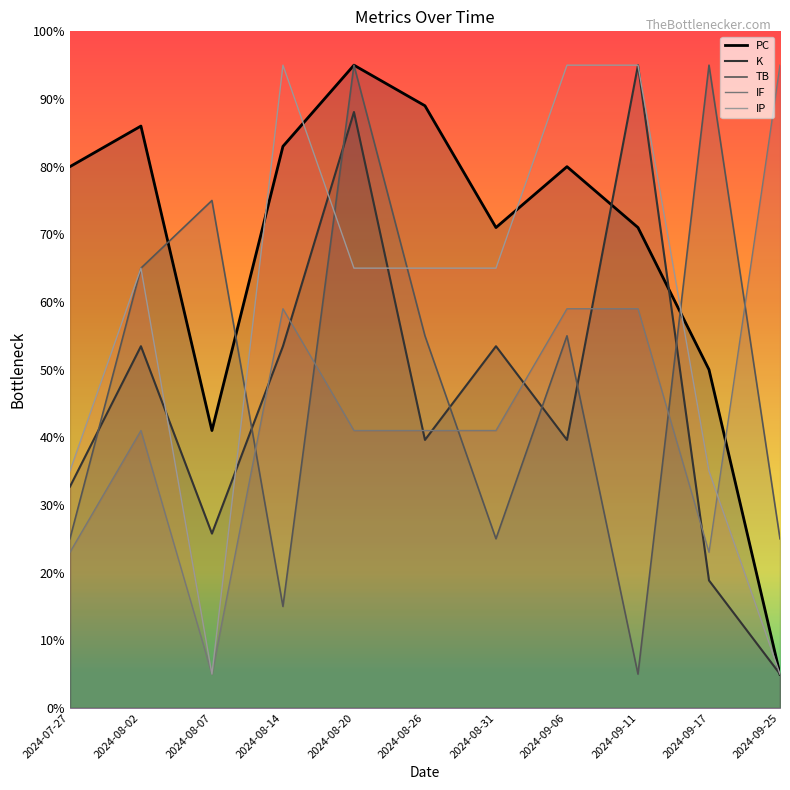

True or false: K and IF cross at least once.

True